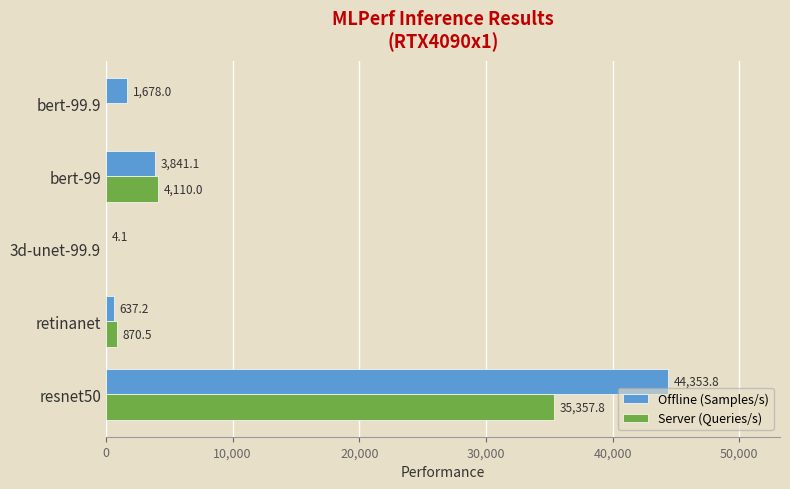

What is the greatest value displayed?

44353.8